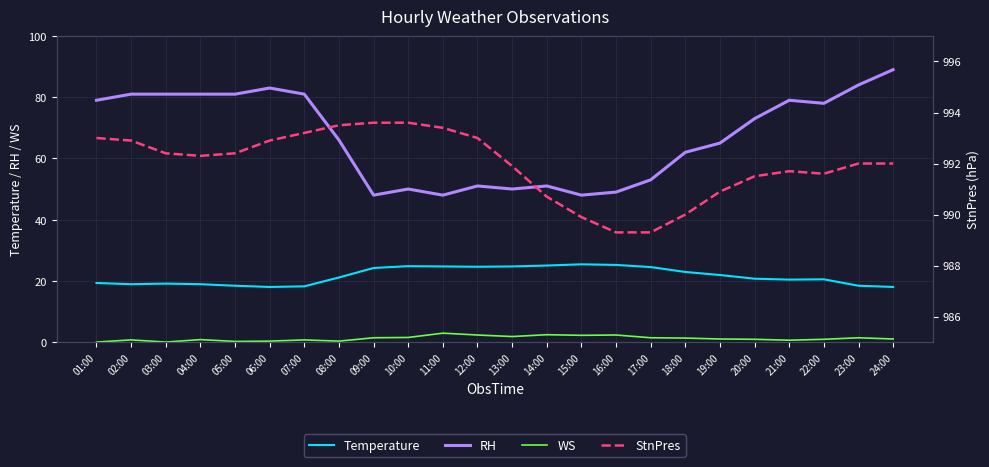

Rank the categories by StnPres value from highest to lowest.

09:00, 10:00, 08:00, 11:00, 07:00, 01:00, 12:00, 02:00, 06:00, 03:00, 05:00, 04:00, 23:00, 24:00, 13:00, 21:00, 22:00, 20:00, 19:00, 14:00, 18:00, 15:00, 16:00, 17:00